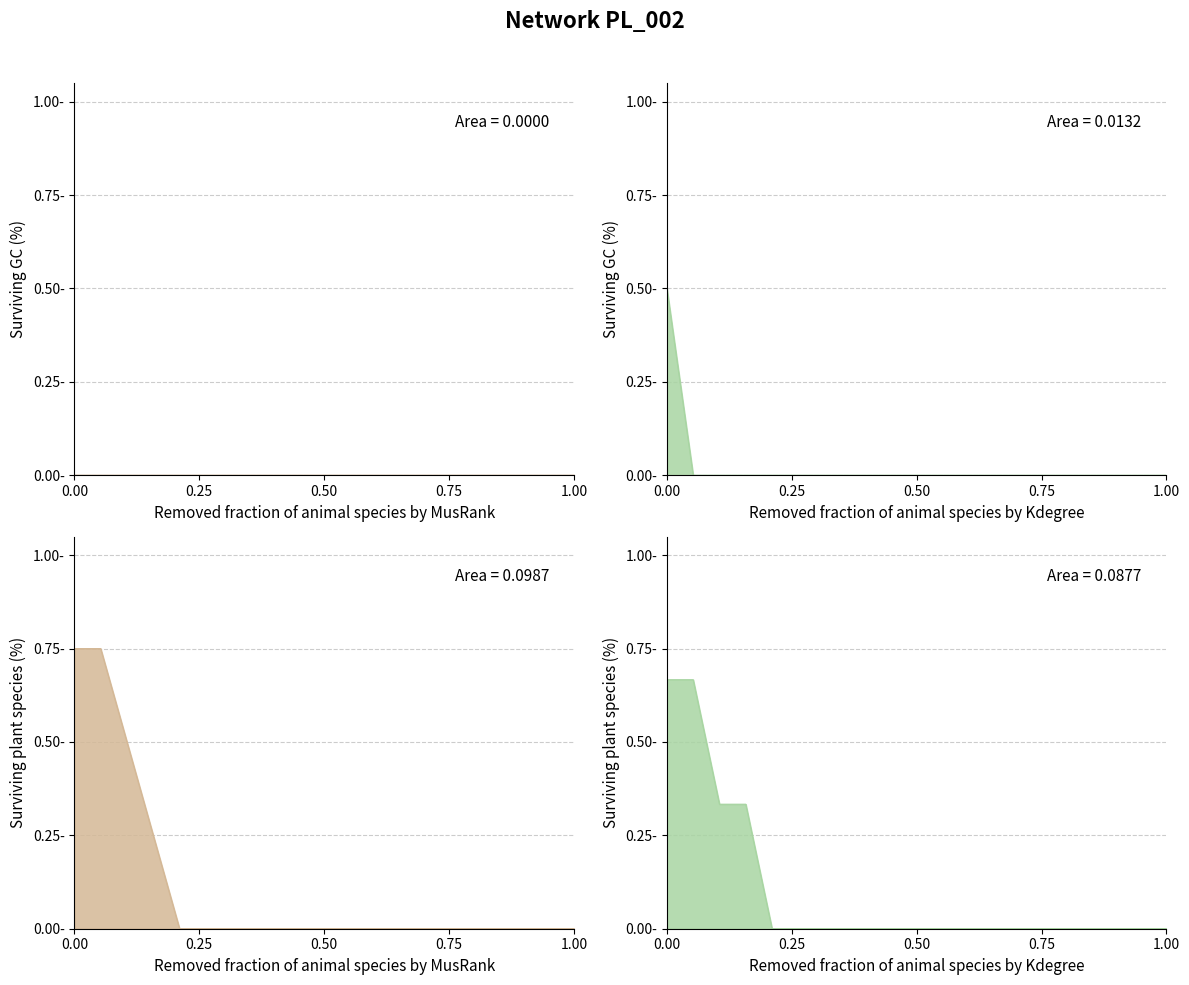

Which category has the lowest value across all series?

1